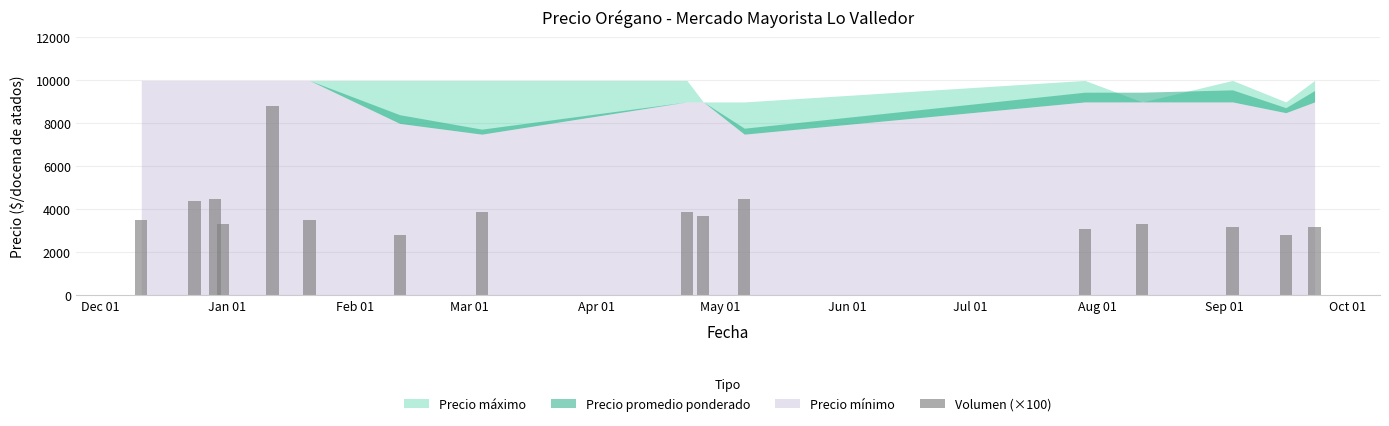

What is the smallest value displayed?

2800